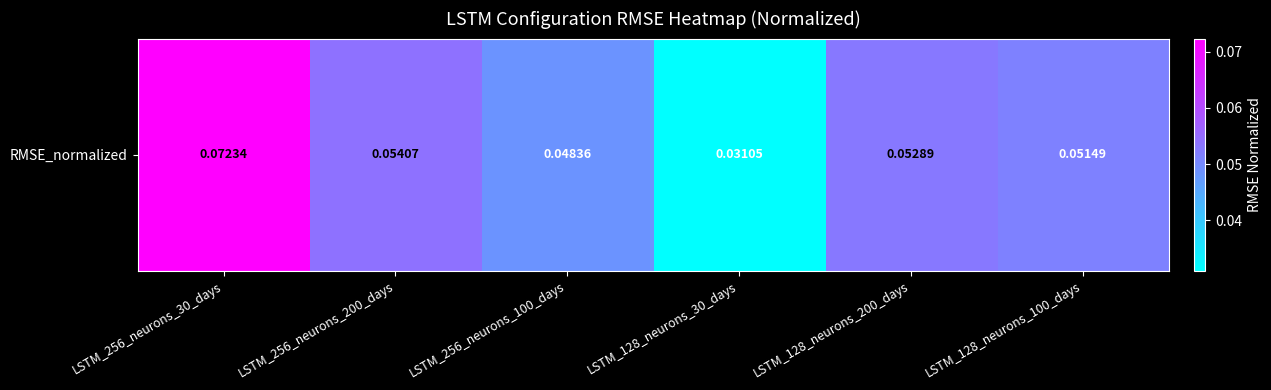

Which category has the highest value across all series?

LSTM_256_neurons_30_days